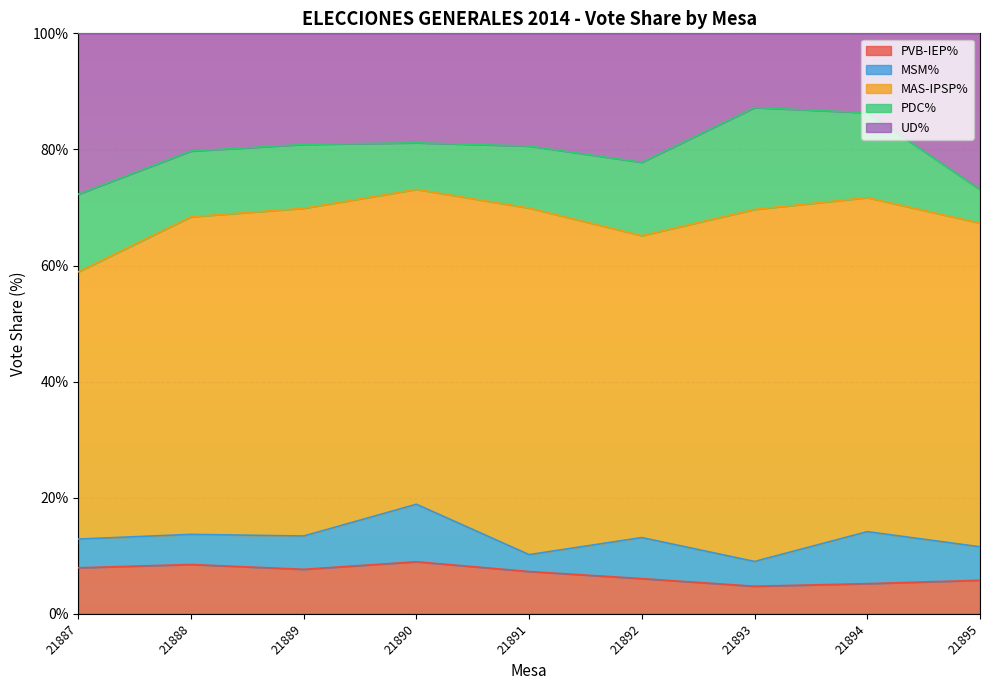

Reading left to right, extract all data points from this chart.

PVB-IEP%: 7.9	8.5	7.7	9.0	7.3	6.1	4.7	5.2	5.8
MSM%: 5.0	5.2	5.7	9.9	2.9	7.1	4.3	9.0	5.8
MAS-IPSP%: 46.0	54.7	56.5	54.2	59.7	52.0	60.7	57.5	55.8
PDC%: 13.4	11.3	11.0	8.0	10.7	12.6	17.5	14.6	5.8
UD%: 27.7	20.3	19.1	18.9	19.4	22.2	12.8	13.7	26.9